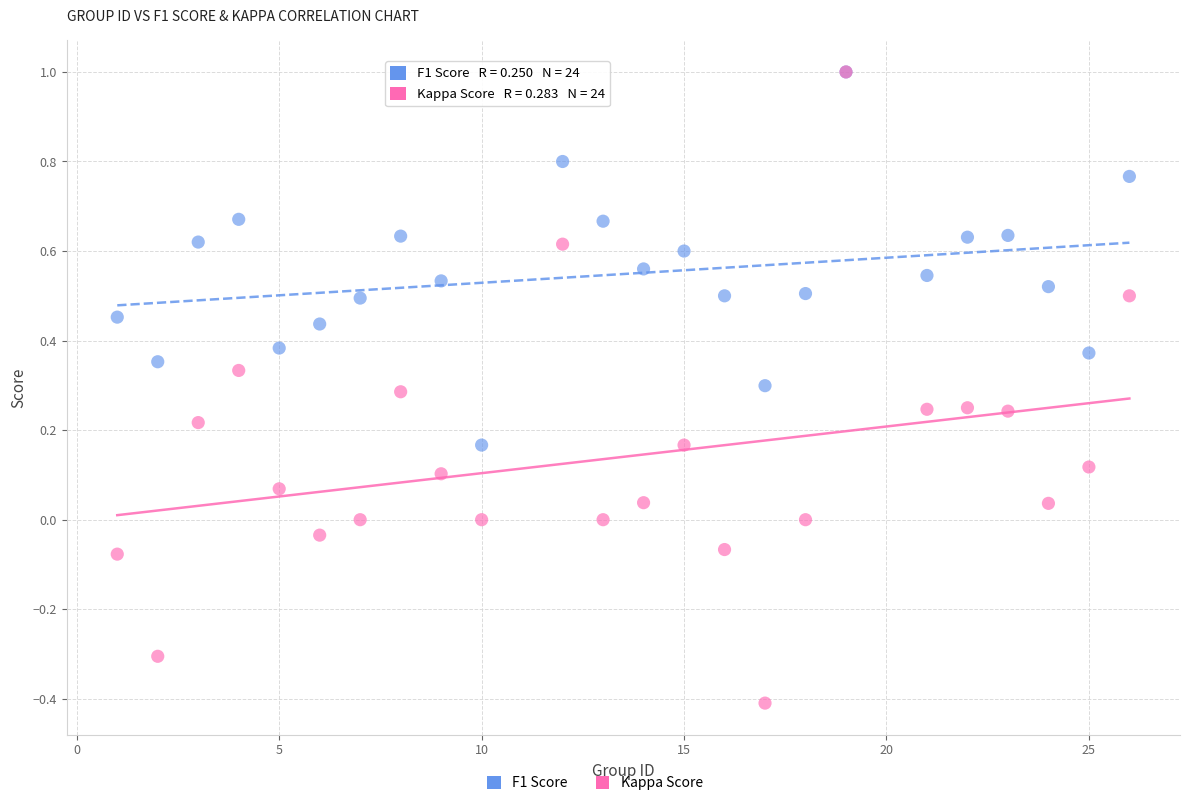

Which series has the widest spread of Y values?

Kappa Score